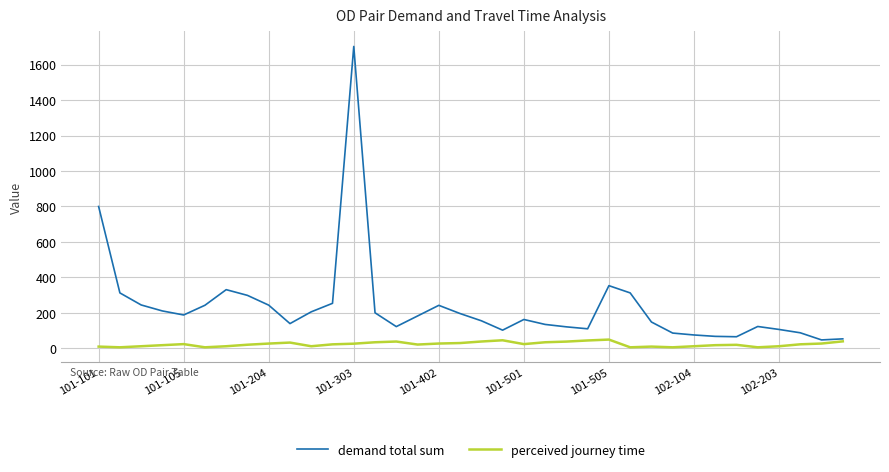

Which series has the largest total across all categories?

demand total sum